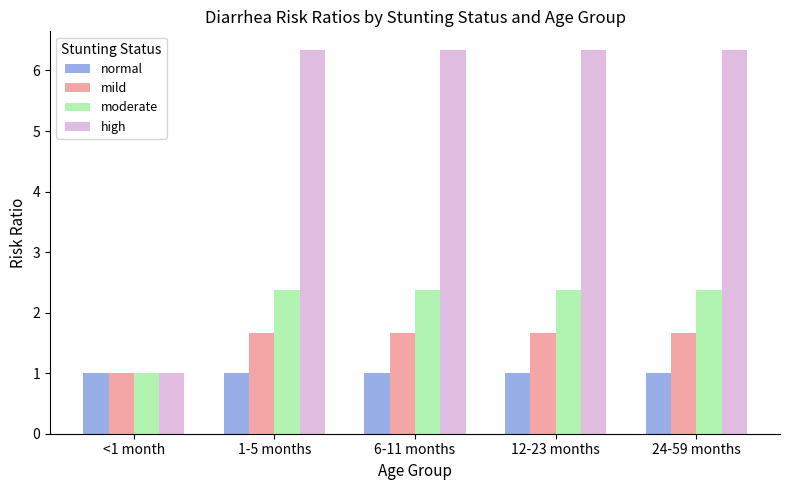

The mild series shows 1.5 at <1 month. True or false?

False